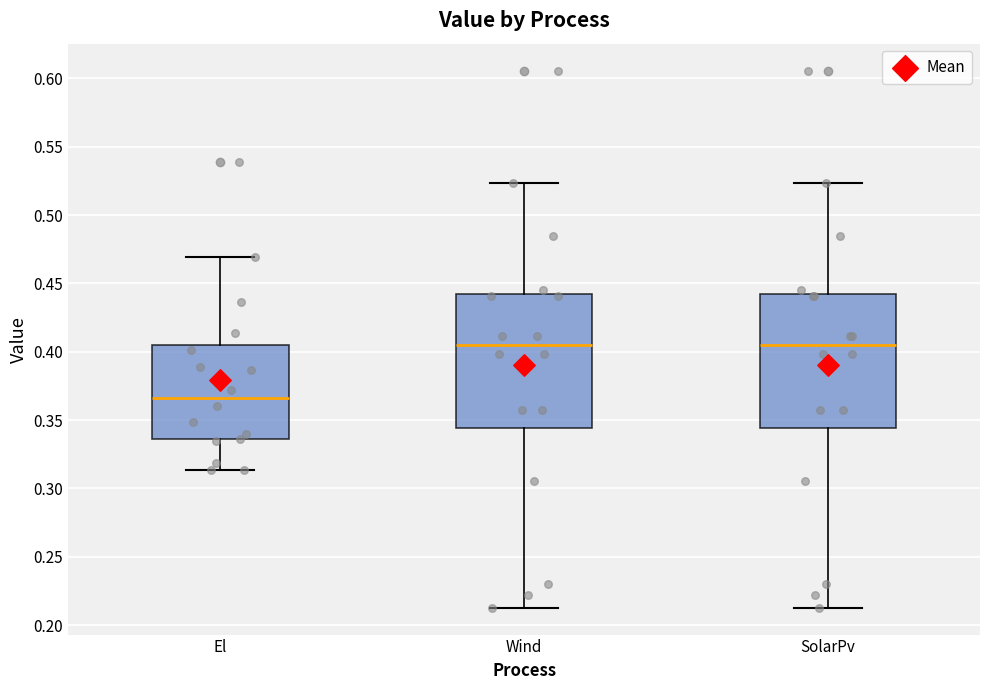

Where is the lower edge of the box for SolarPv on the y-axis? The values are not printed on the chart, so give them approximately, as read against the axis.

0.345